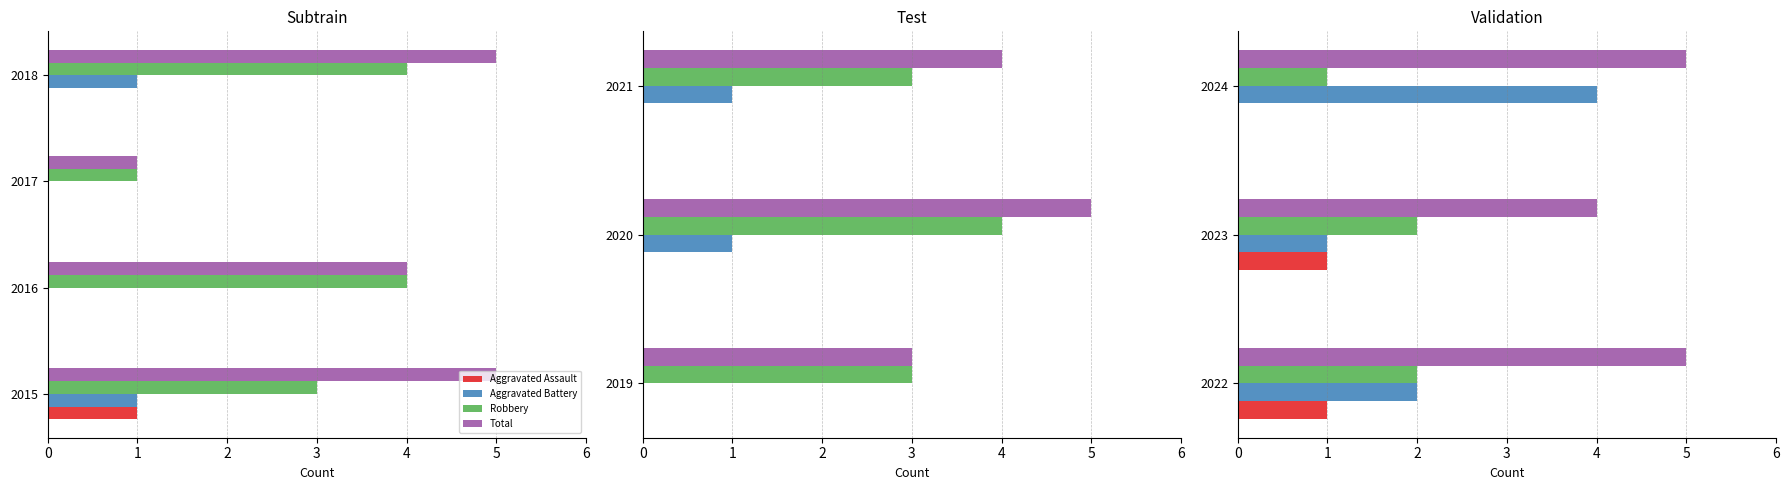

What are all the series names shown in the legend?

Aggravated Assault, Aggravated Battery, Robbery, Total